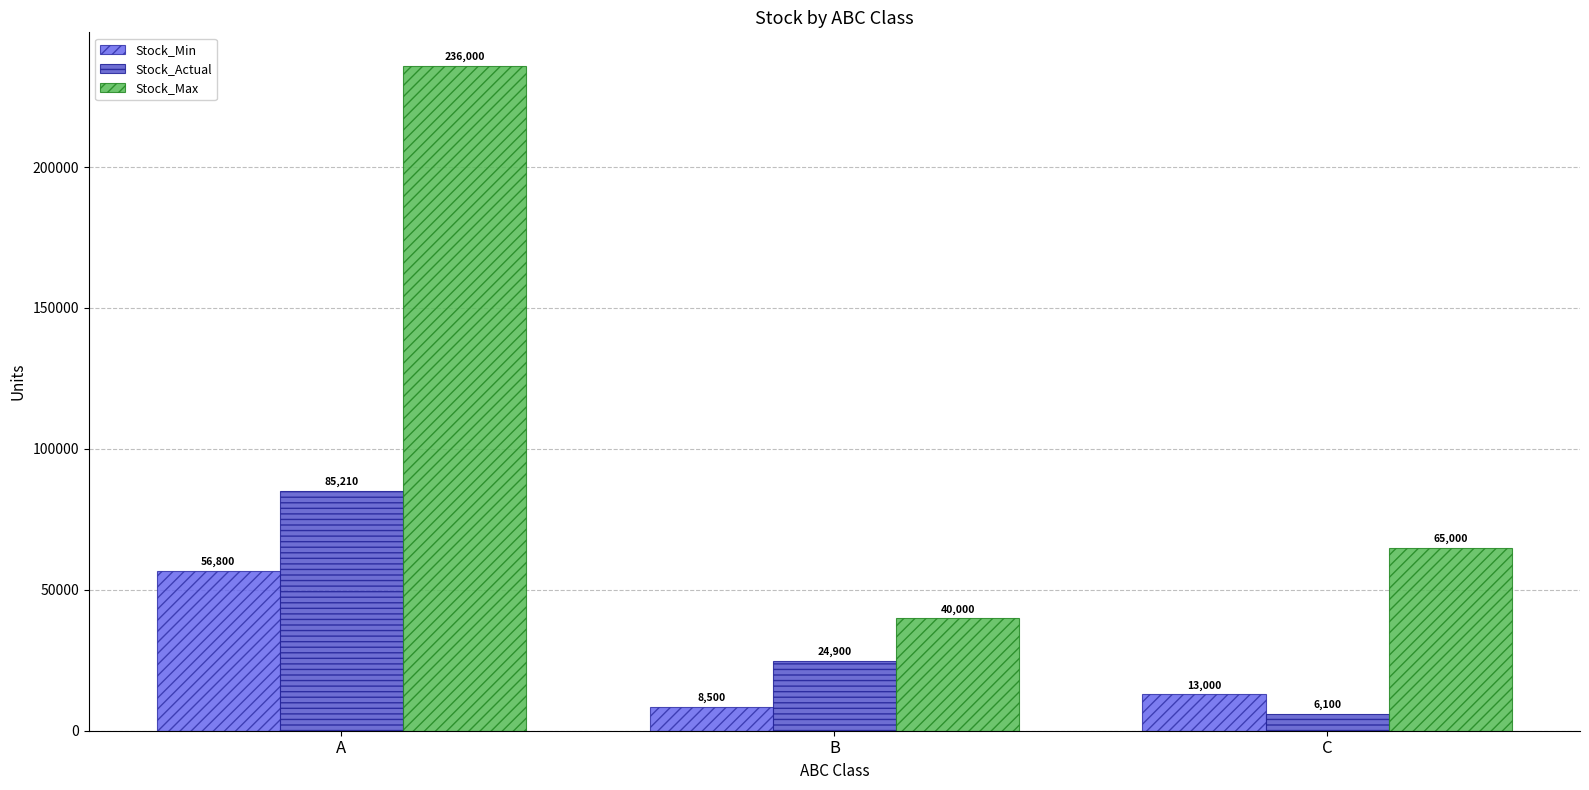

Reading left to right, extract all data points from this chart.

Stock_Min: A=56800	B=8500	C=13000
Stock_Actual: A=85210	B=24900	C=6100
Stock_Max: A=236000	B=40000	C=65000